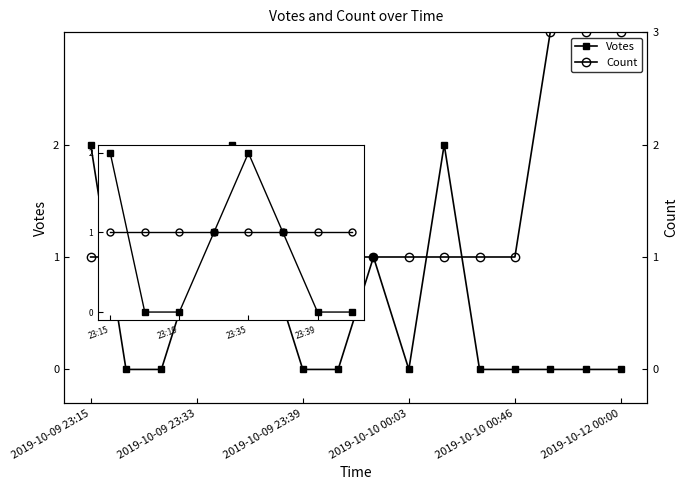

The value of Count at 7 is 1. True or false?

False